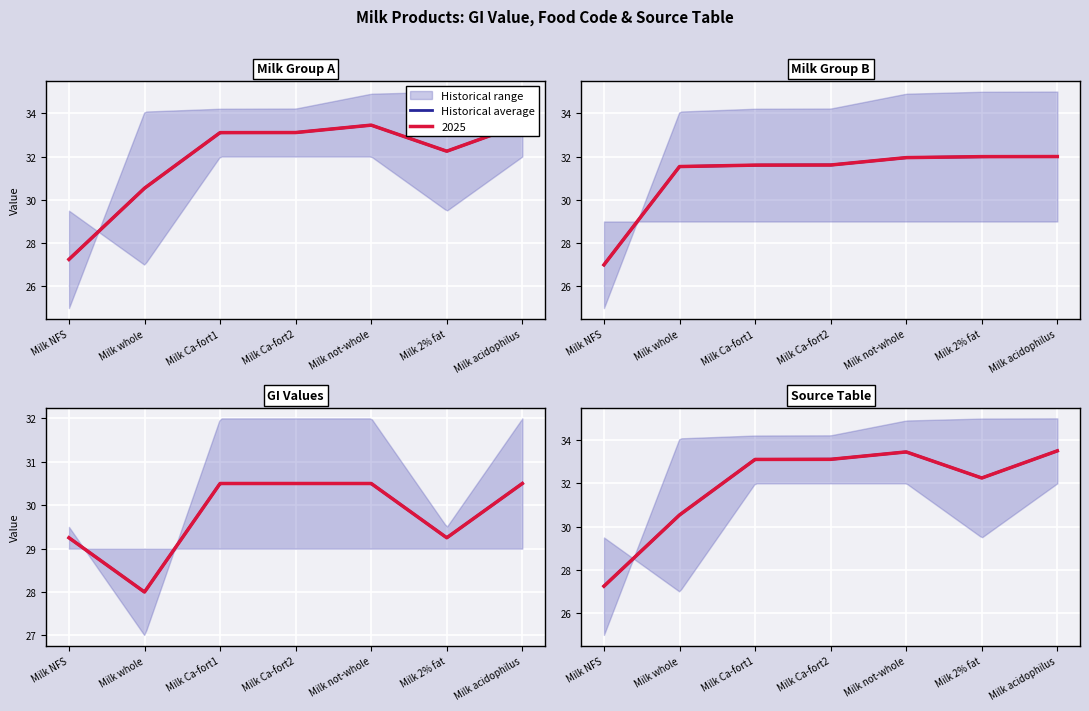

Where does the GI Value series first go above 30?

Milk Ca-fort1